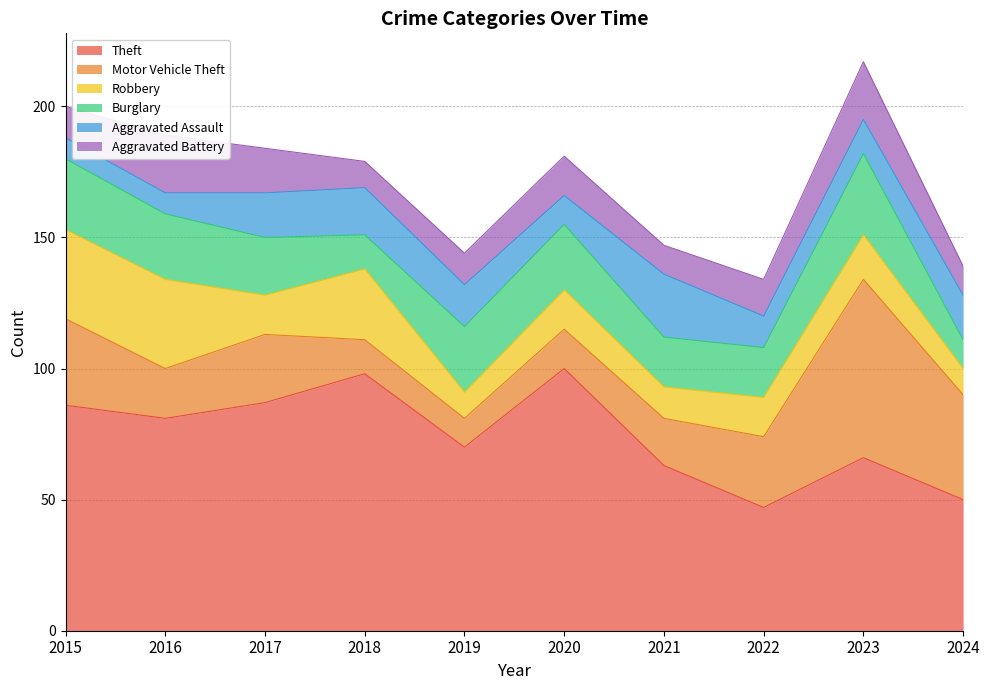

What is the value of the Burglary point at the 5th from the left?

25